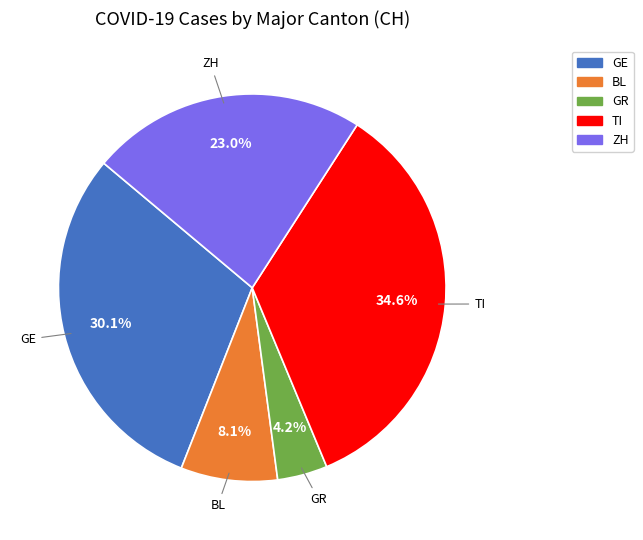

Count the number of slices in the pie.

5